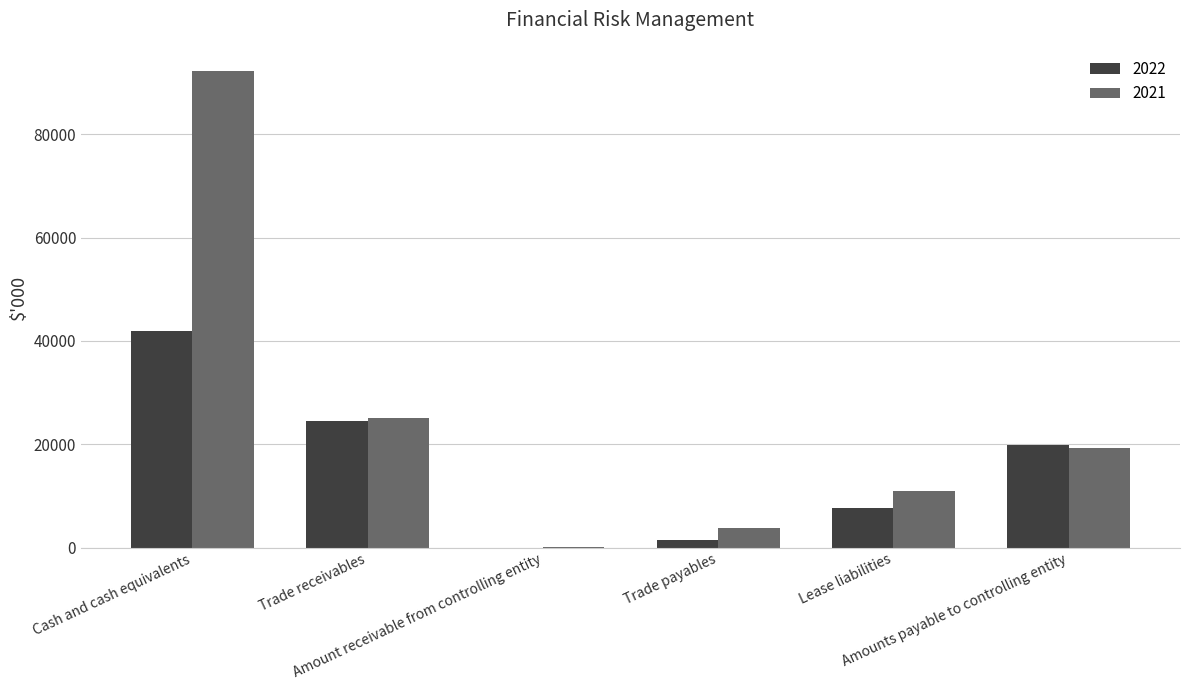

Where does the 2021 series first go above 19220?

Cash and cash equivalents